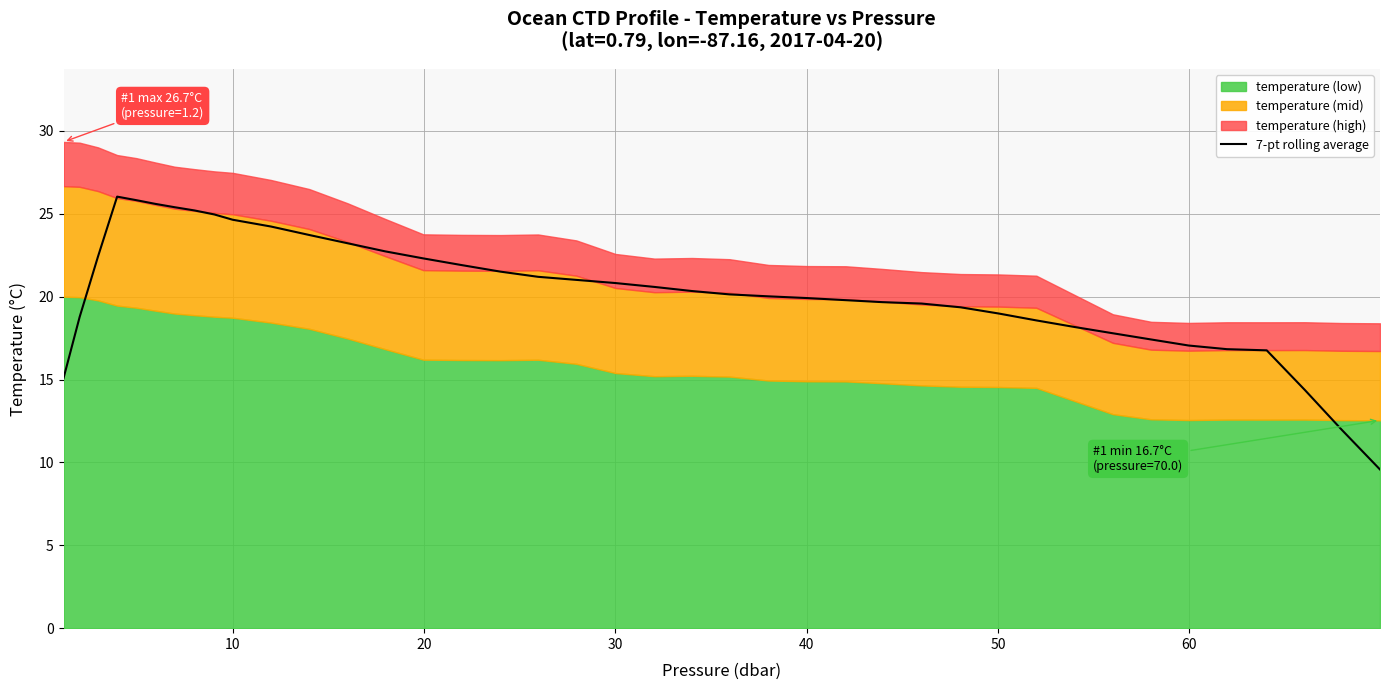

What is the minimum value for 7-pt rolling average?

9.6